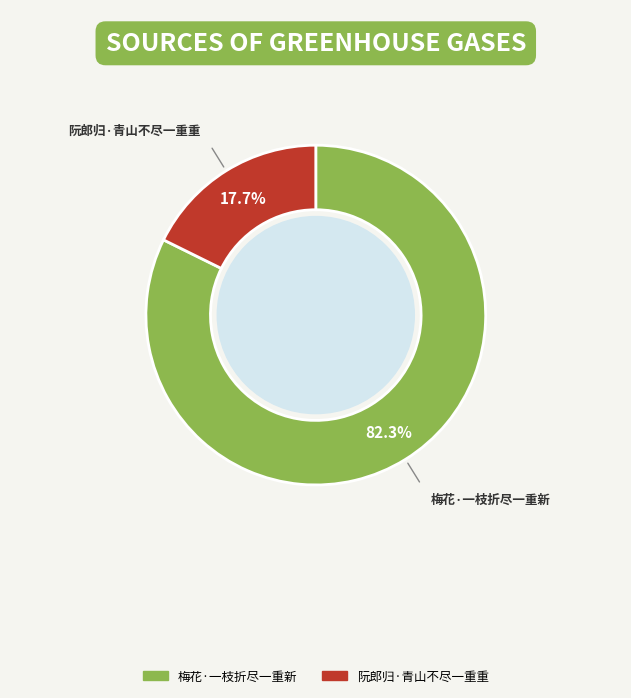

What is the total percentage of 阮郎归·青山不尽一重重 and 梅花·一枝折尽一重新?

100.0%